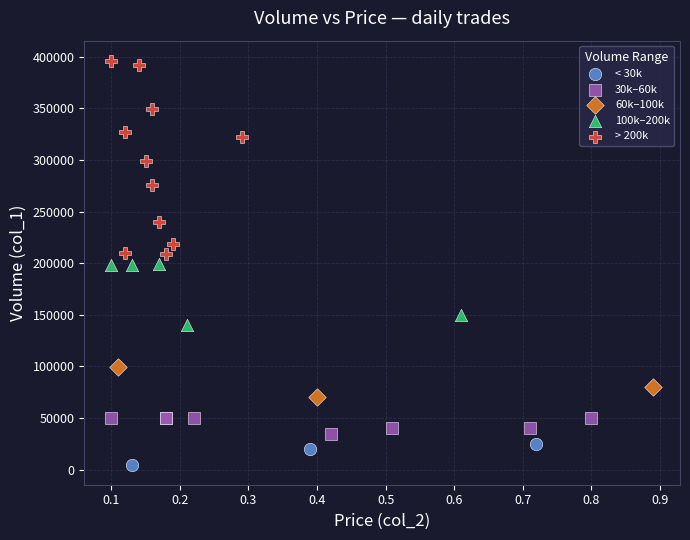

Which series has the largest Y range (max minus min)?

> 200k